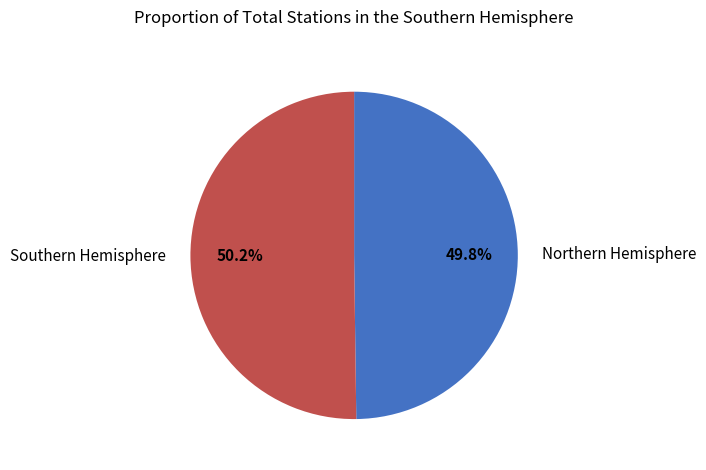

Is there a majority slice in this chart?

Yes